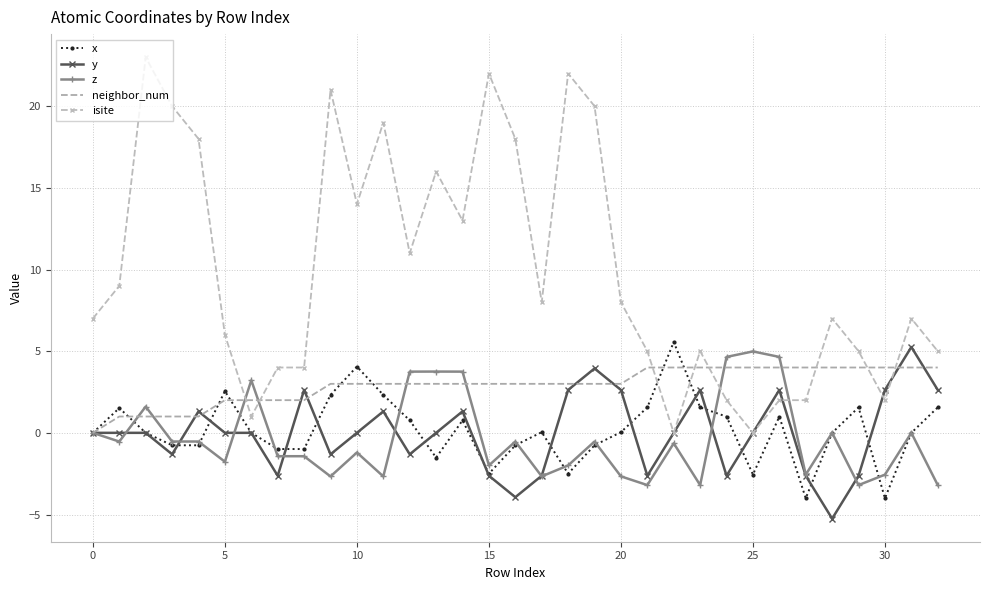

What is the smallest value displayed?

-5.3